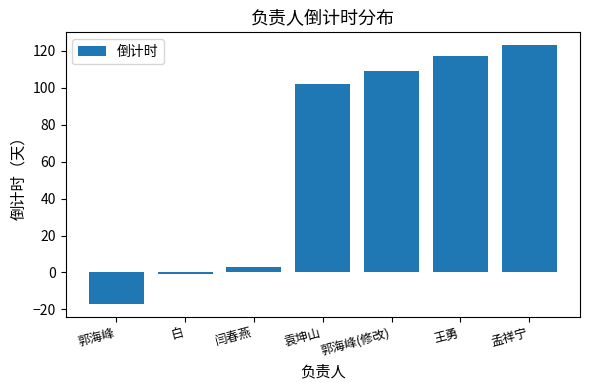

Reading left to right, list all the values displayed in this chart.

郭海峰=-17	白=-1	闫春燕=3	袁坤山=102	郭海峰(修改)=109	王勇=117	孟祥宁=123